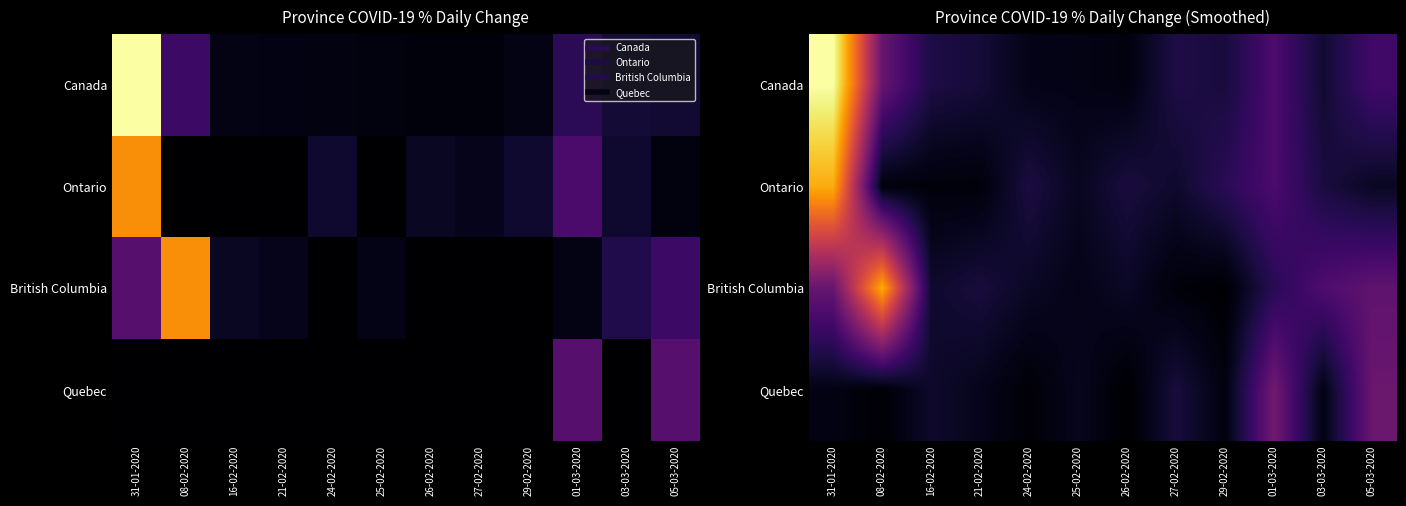

Rank the series by their maximum value, from highest to lowest.

Canada, Ontario, British Columbia, Quebec